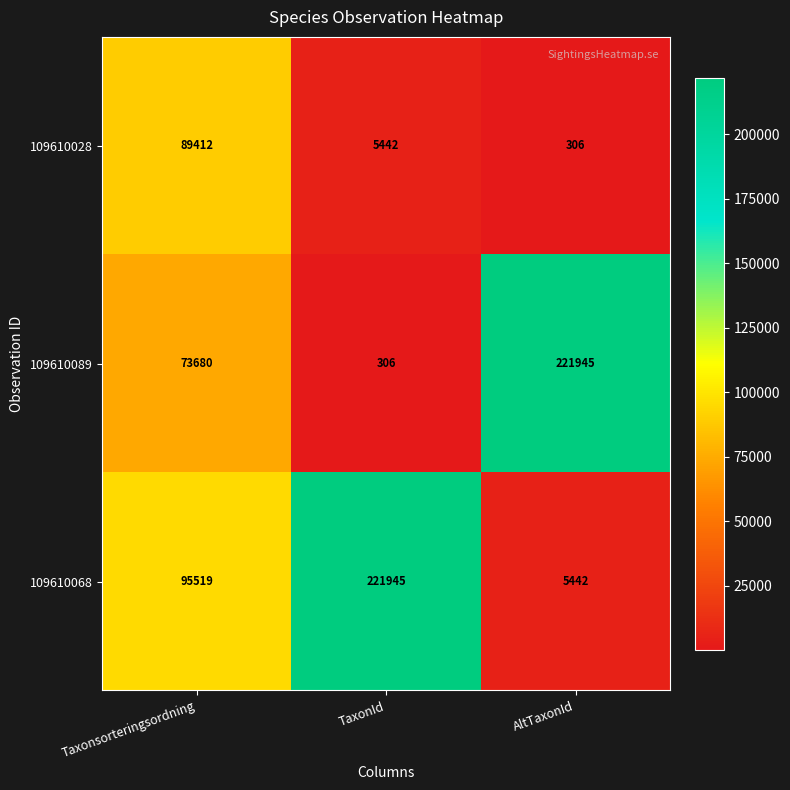

What is the sum of the 109610068 values at Taxonsorteringsordning and TaxonId?

317464